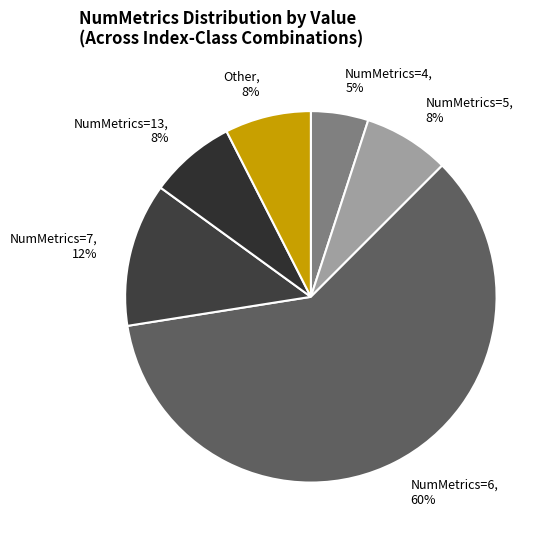

What percentage is the NumMetrics=13 slice, to the nearest percent?

7%